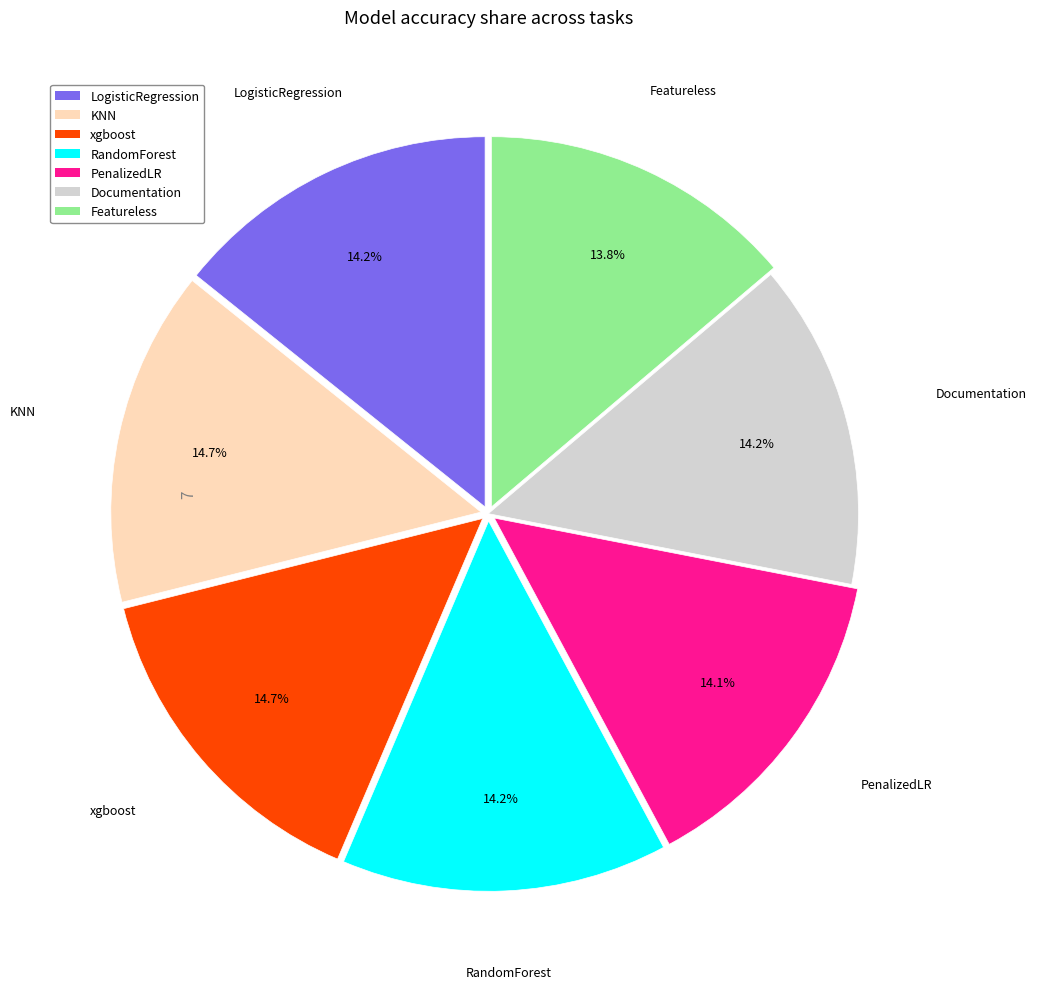

Does any single category account for the majority?

No